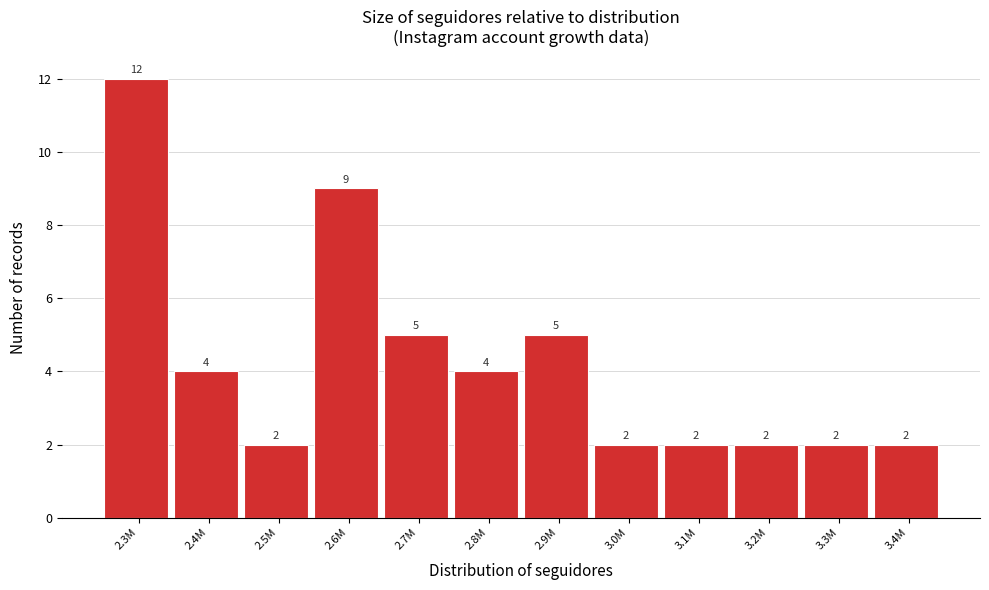

Reading left to right, list all the values displayed in this chart.

12	4	2	9	5	4	5	2	2	2	2	2